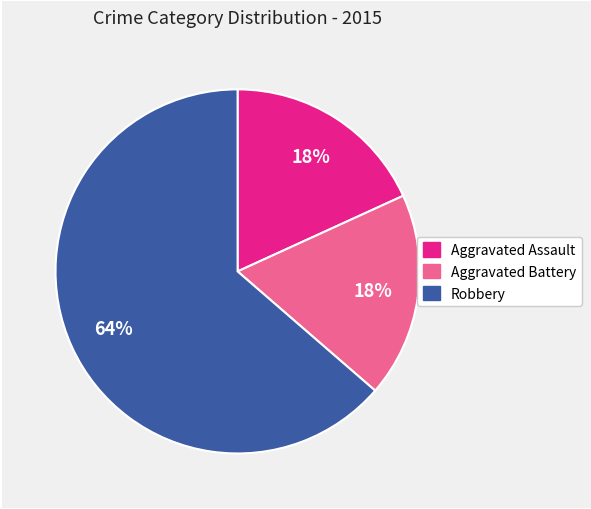

Do Robbery and Aggravated Battery together represent more than half of the pie?

Yes